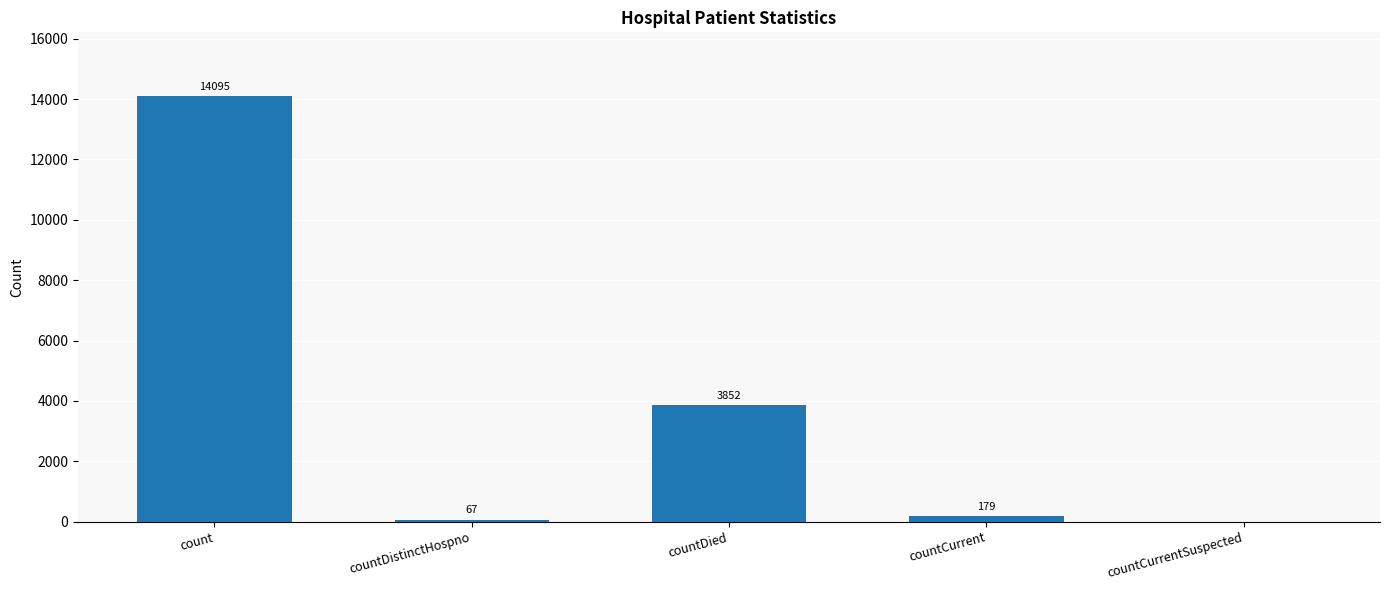

Which category has the highest value across all series?

count